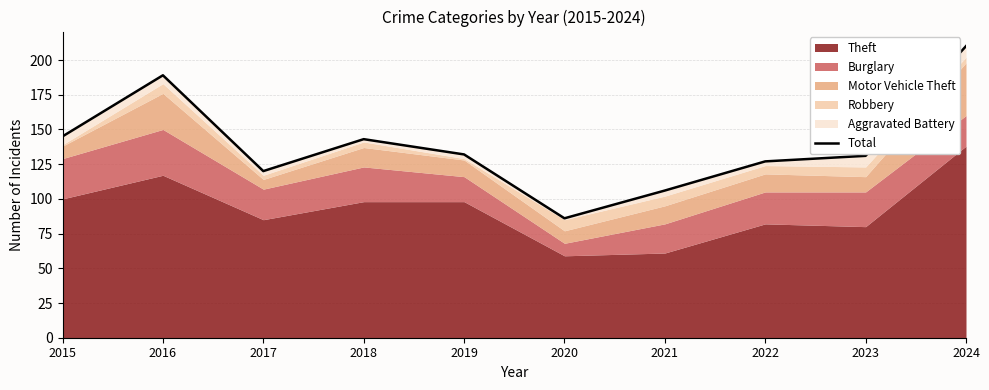

Rank the categories by value from highest to lowest.

2024, 2016, 2015, 2018, 2019, 2023, 2022, 2017, 2021, 2020